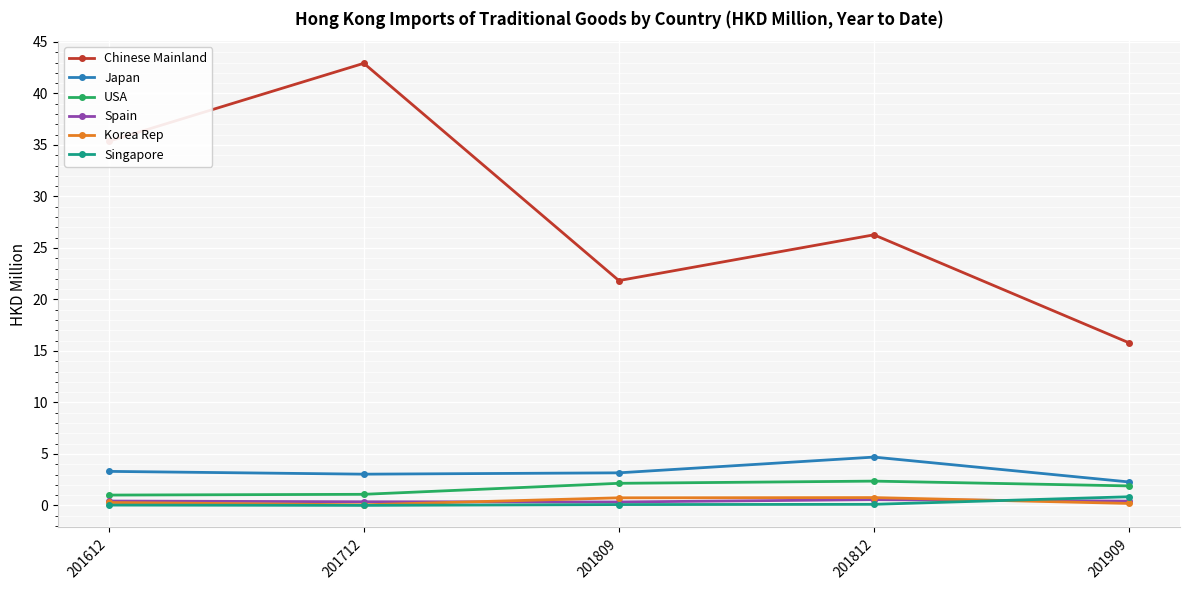

What is the difference between the maximum and minimum values in the USA series?

1.4